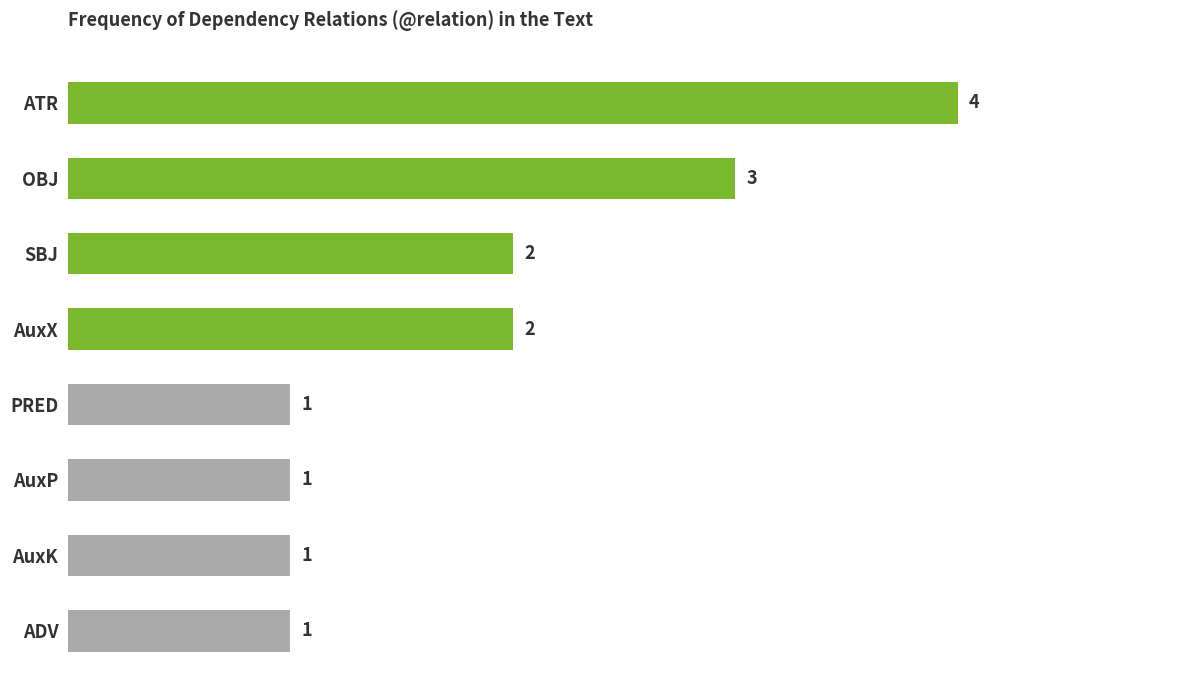

Reading top to bottom, list all the values displayed in this chart.

ATR=4	OBJ=3	SBJ=2	AuxX=2	PRED=1	AuxP=1	AuxK=1	ADV=1